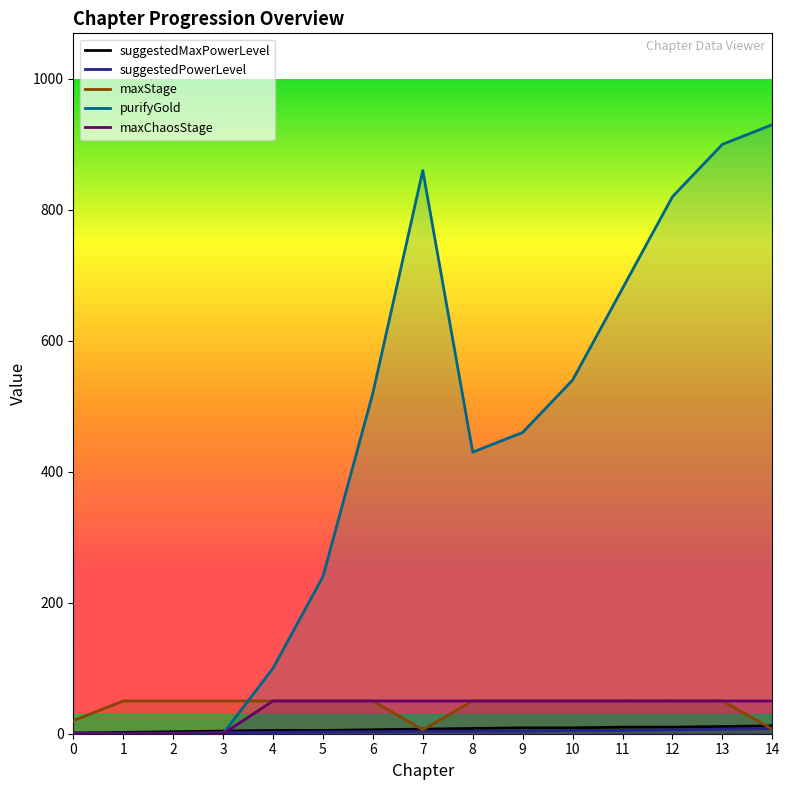

Which label corresponds to the largest value in the chart?

14